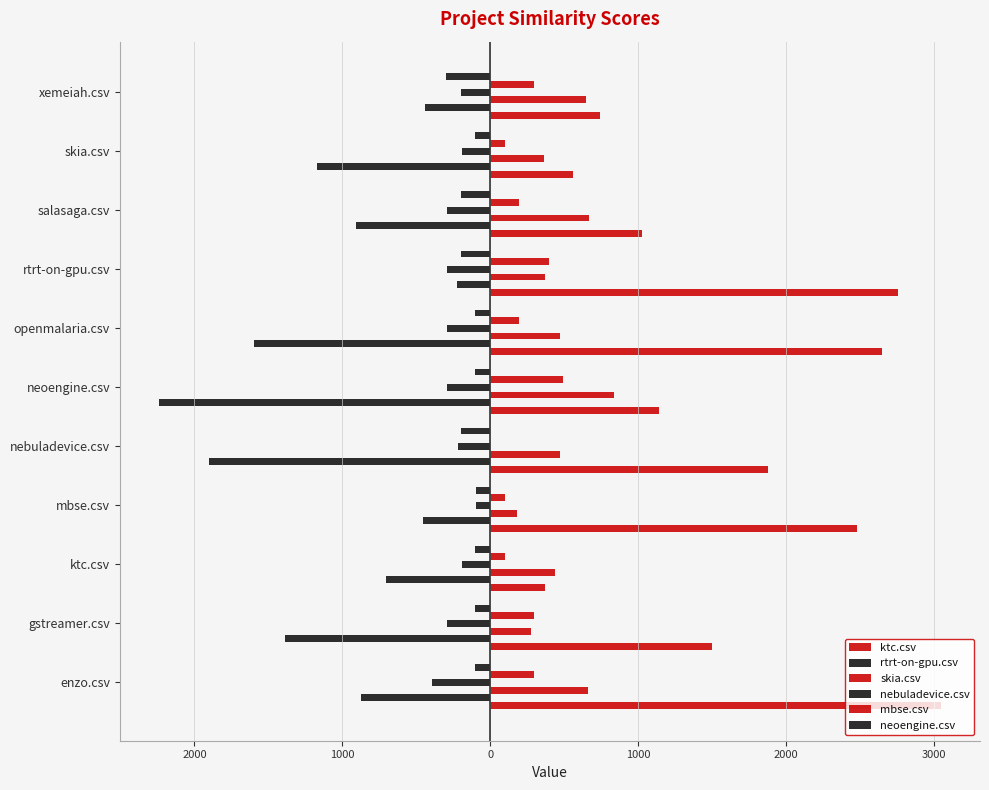

What is the value of the neoengine.csv bar at the 3rd from the left?

-99.0